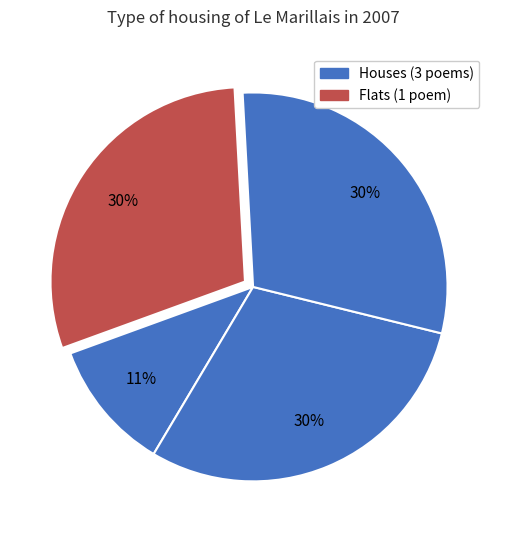

To the nearest percent, what is the difference between the largest and smallest slice percentages?

19%